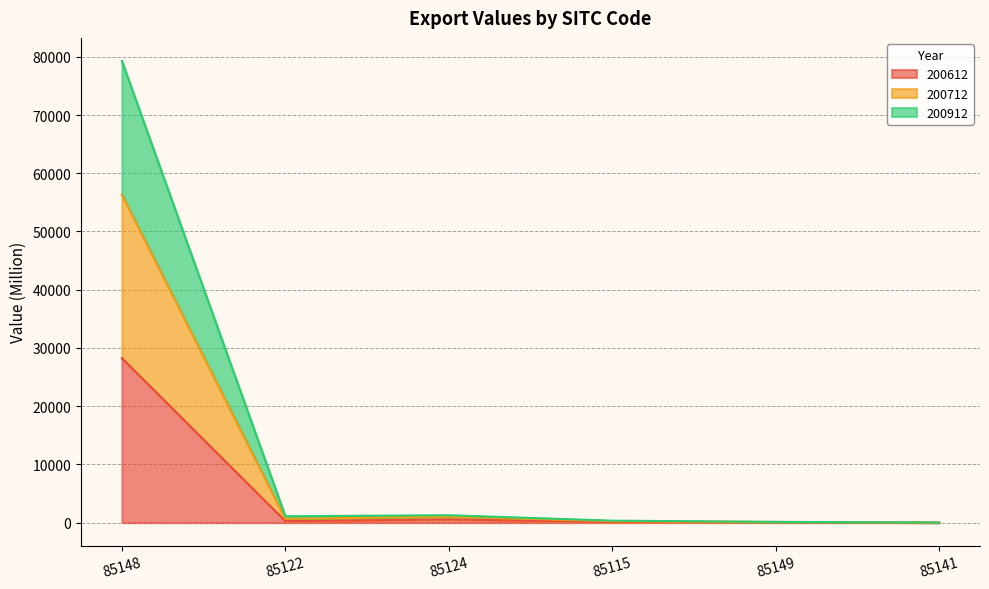

What is the total value across all series at 85148?

79278.8